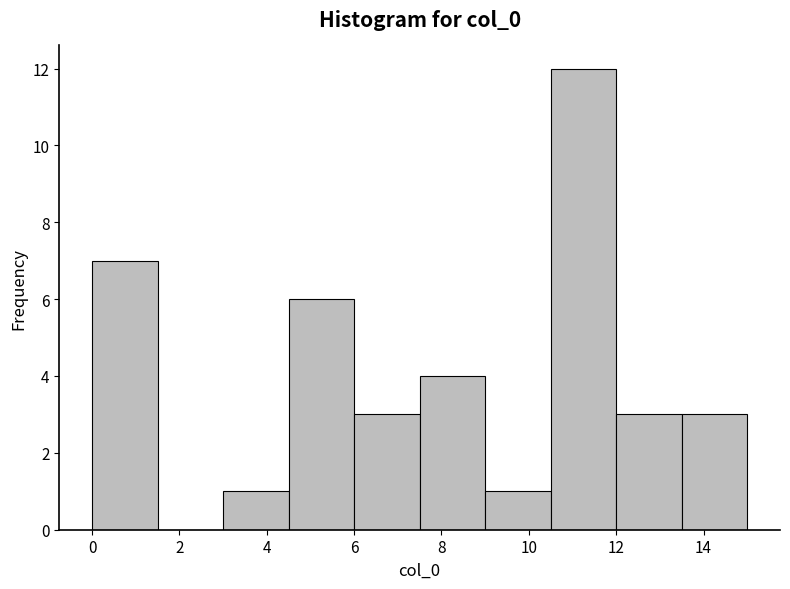

Over which range of the x-axis is the bar tallest?

10.5 to 12.0